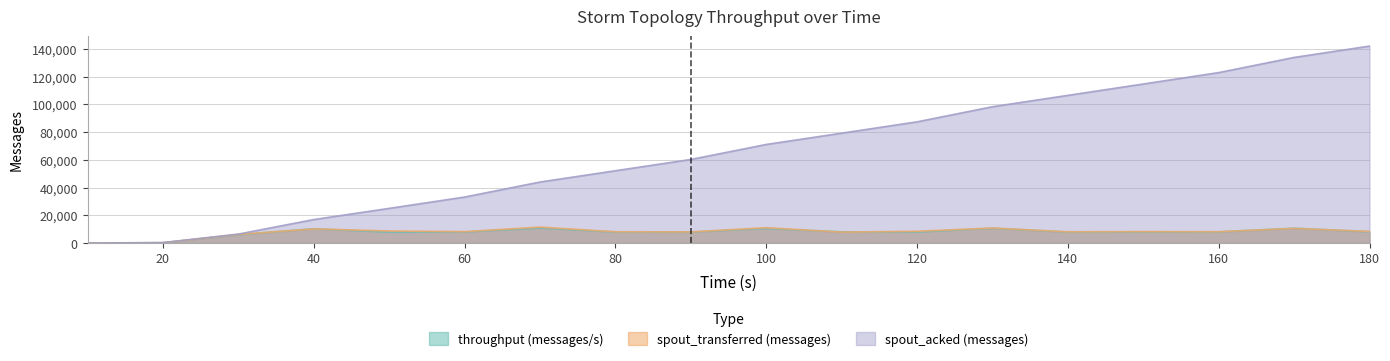

The value of throughput (messages/s) at 180 is 8100. True or false?

True